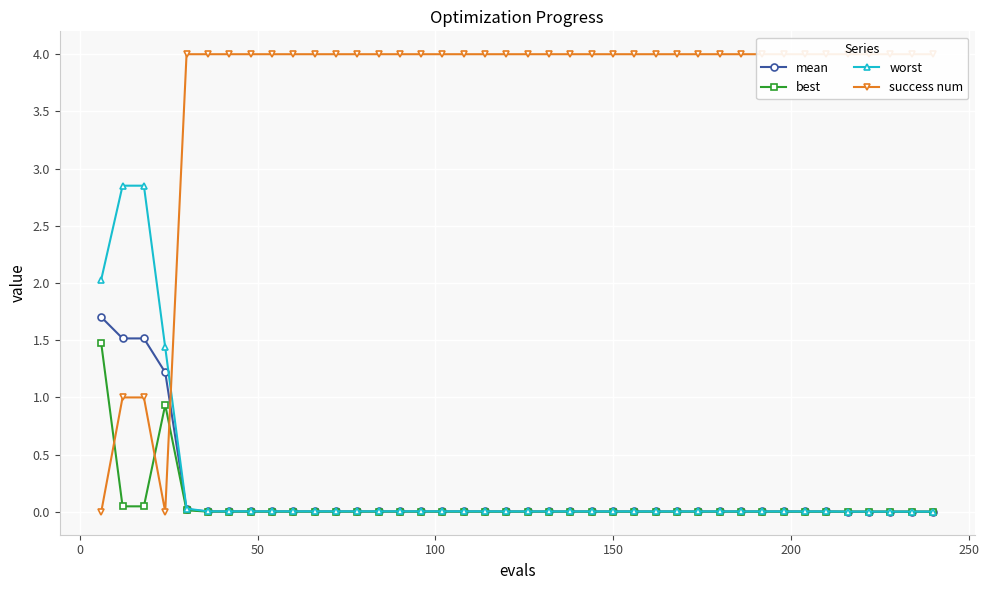

The value of mean at 12 is 0.0. True or false?

False